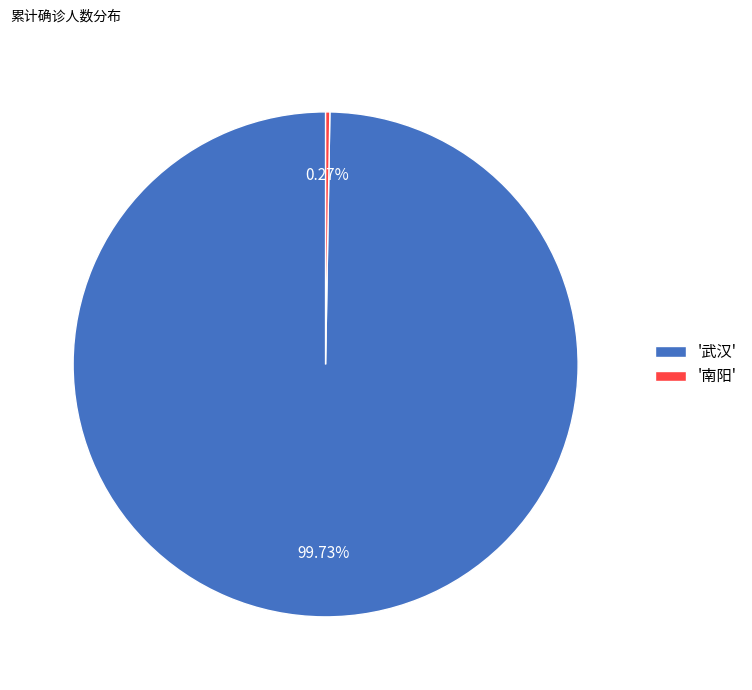

Which category accounts for the majority?

'武汉'